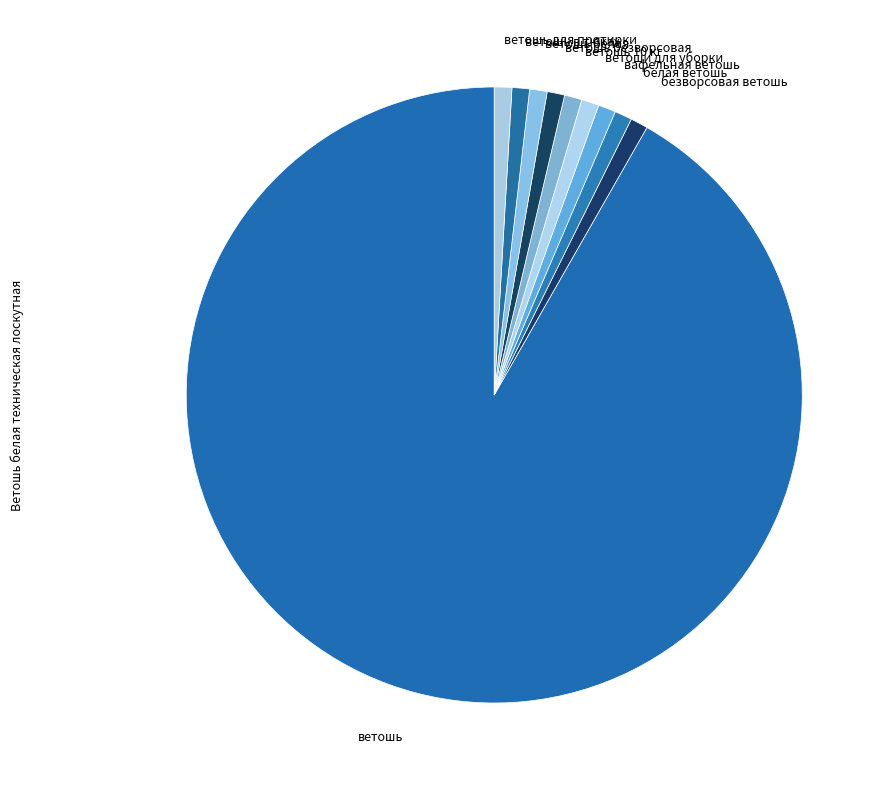

Does ветошь account for over 50% of the chart?

Yes